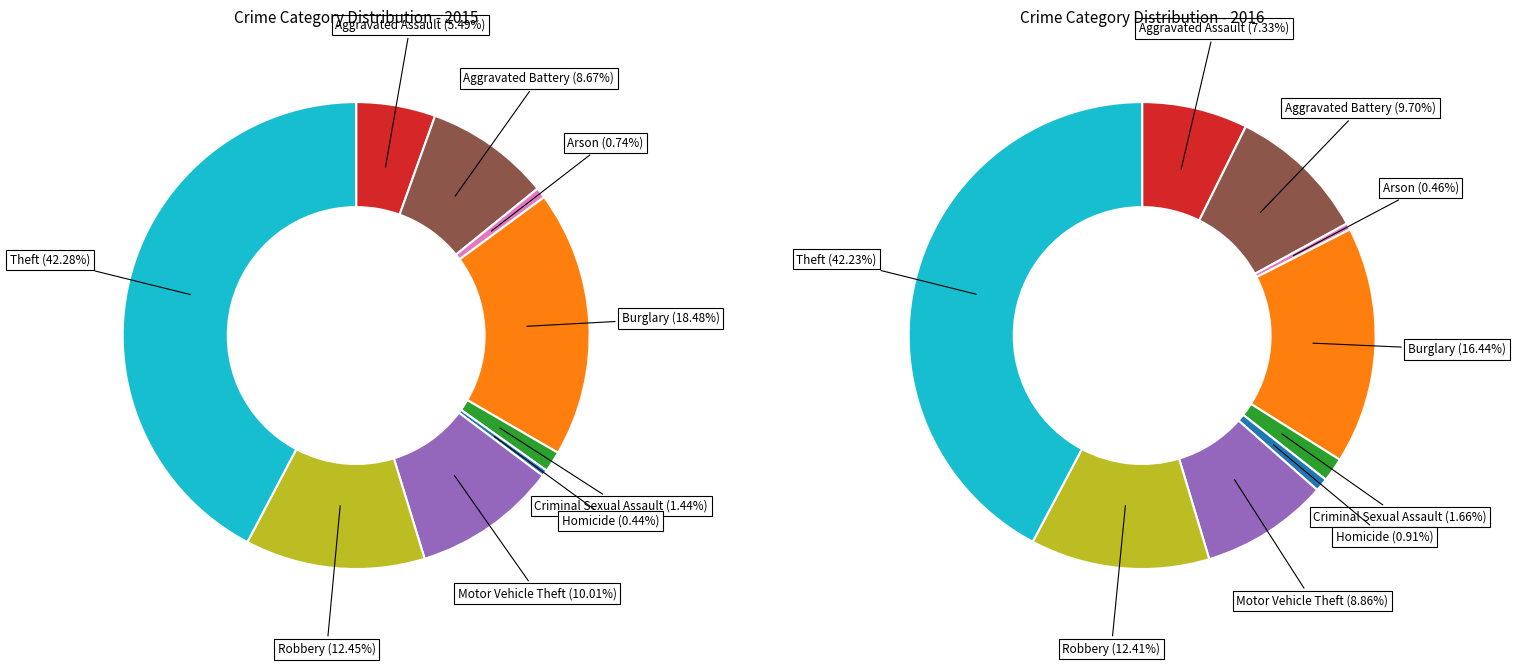

To the nearest percent, what portion does Theft represent?

42%